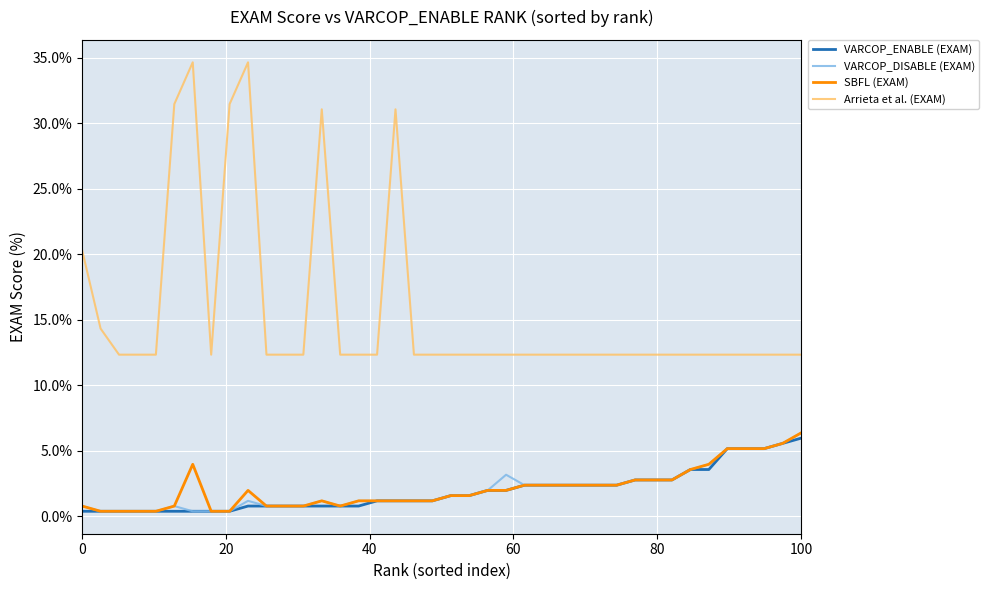

Which series has the largest total across all categories?

Arrieta et al. (EXAM)